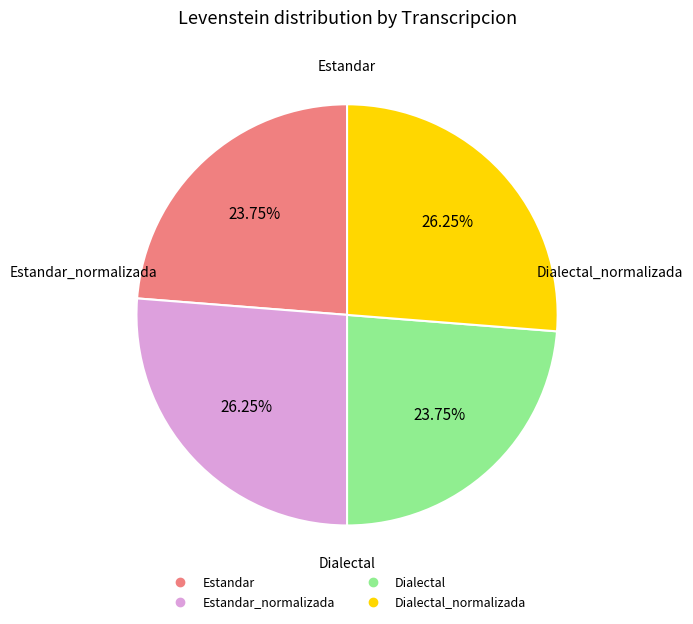

Is there a majority slice in this chart?

No